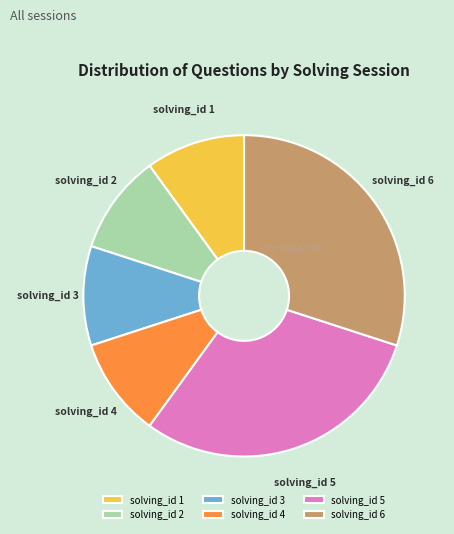

Combined, do solving_id 2 and solving_id 3 account for over 50%?

No